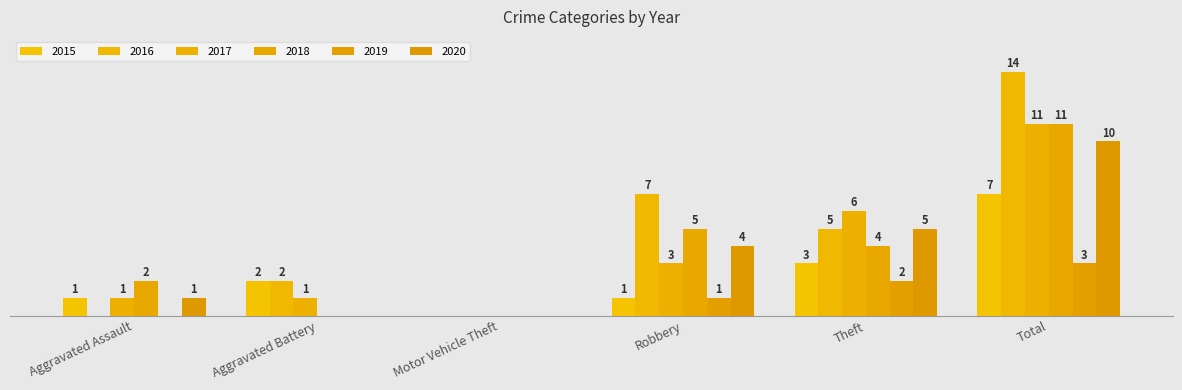

At which label does 2020 reach its peak?

Total